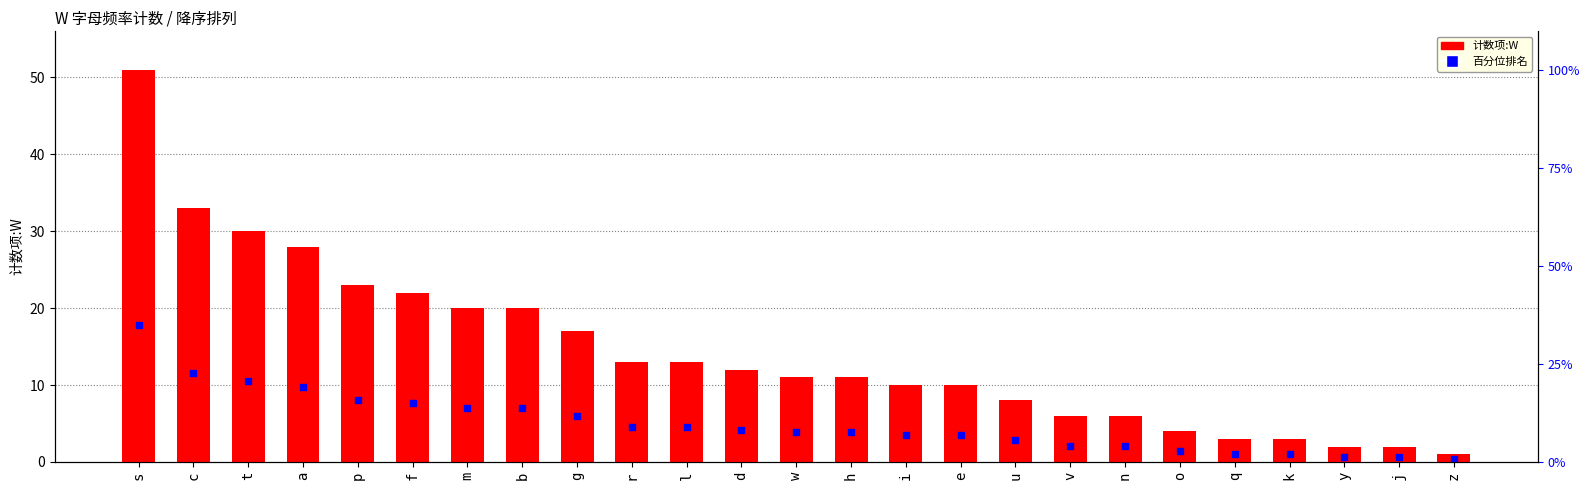

Is the value of 百分位排名 at a greater than the value of 计数项:W at c?

No